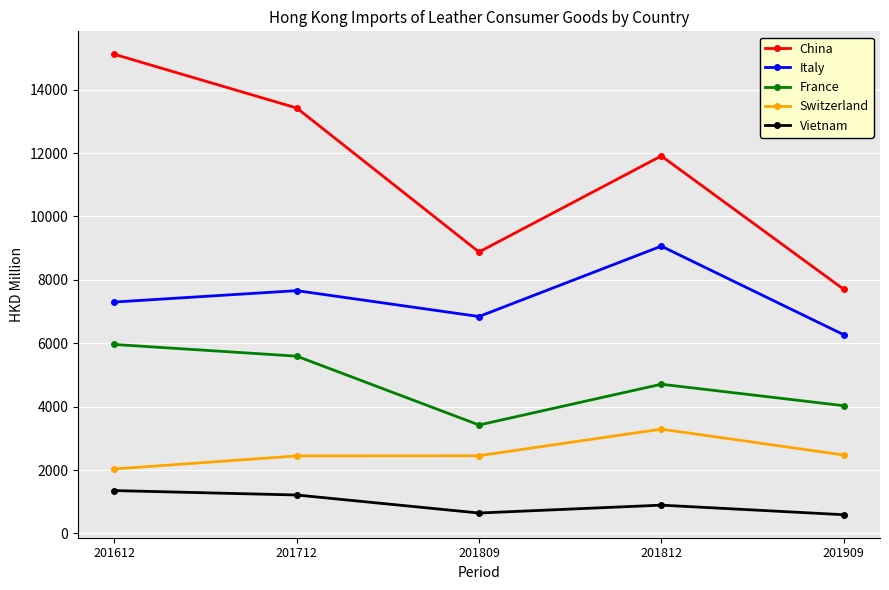

What is the spread (max minus min) of values at 201809?

8237.4